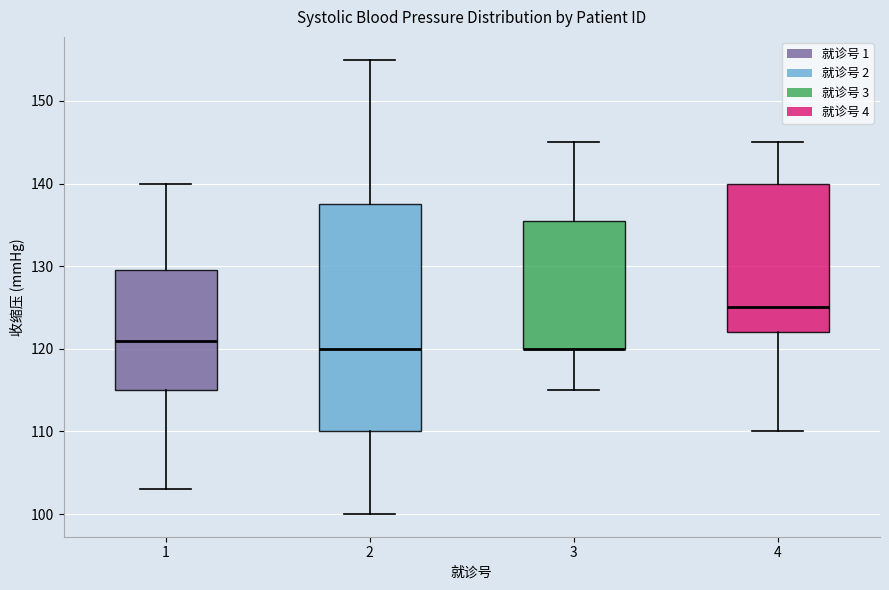

Where does the median line of the box at x = 1 sit on the y-axis? The values are not printed on the chart, so give them approximately, as read against the axis.

121